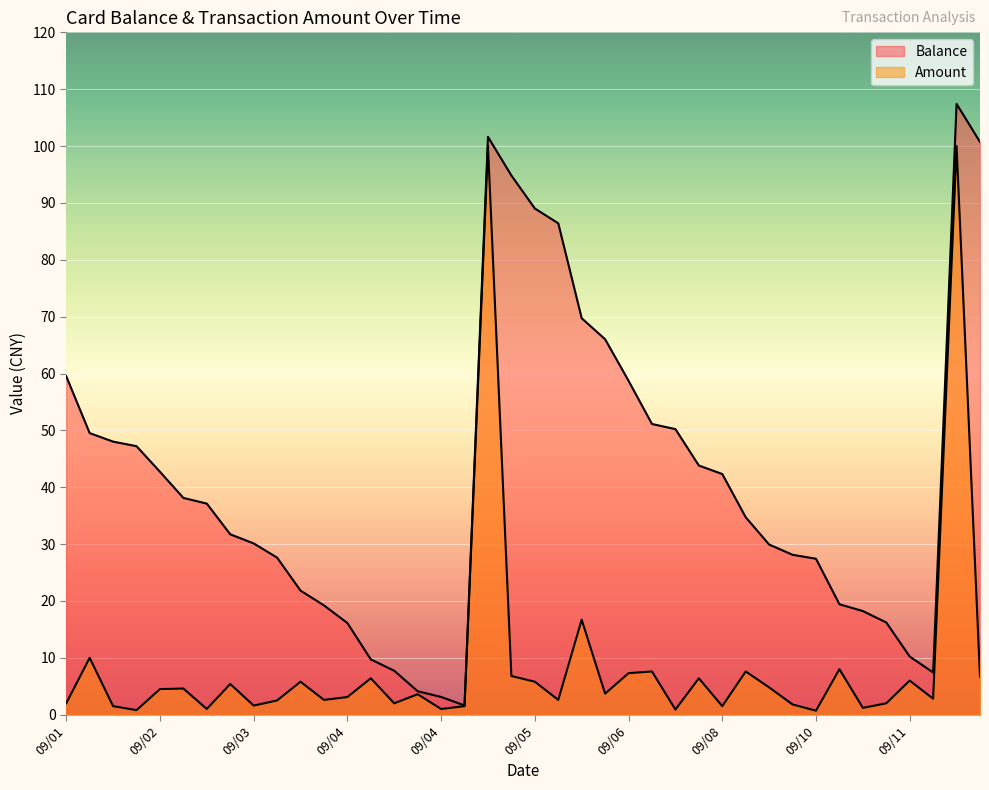

True or false: Amount and Balance cross at least once.

False